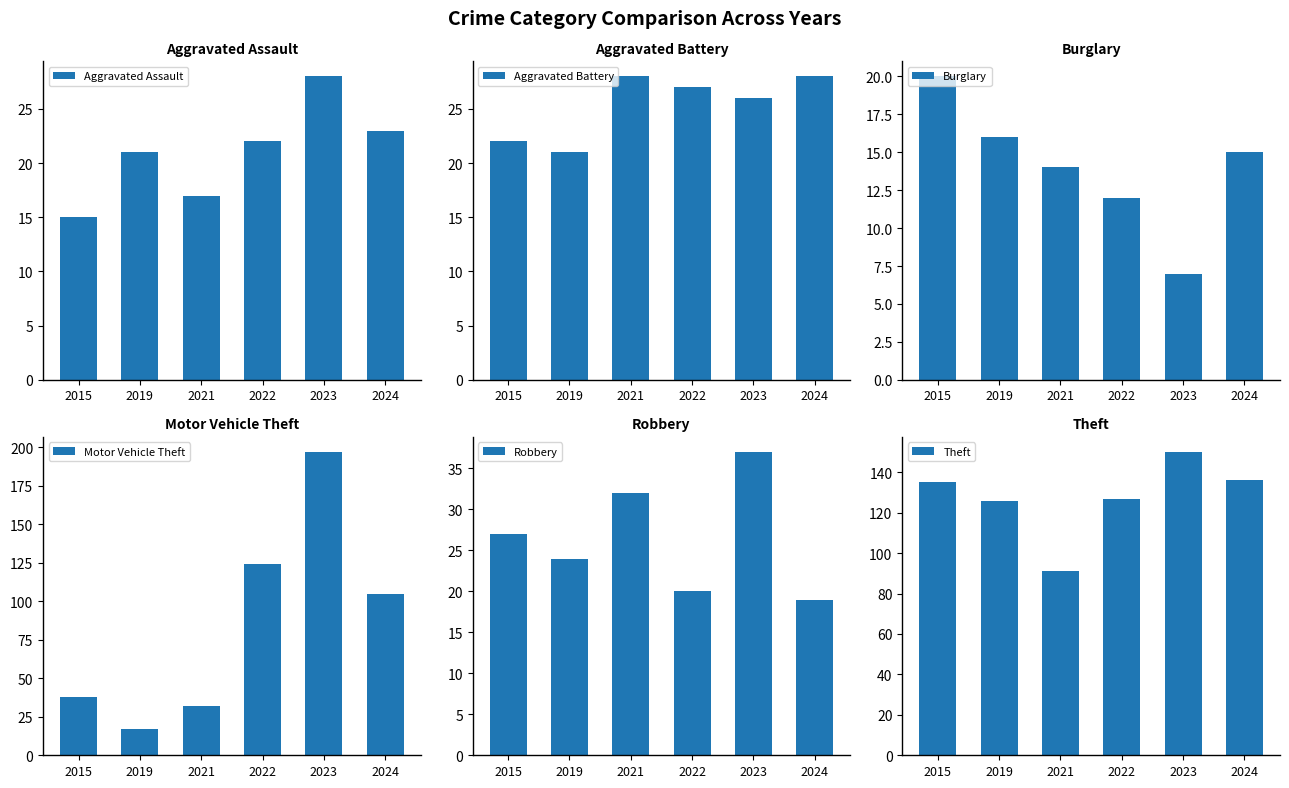

Rank the categories by Burglary value from highest to lowest.

2015, 2019, 2024, 2021, 2022, 2023